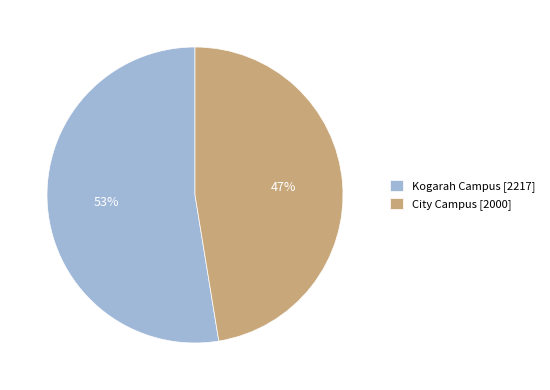

How many slices are in this pie chart?

2